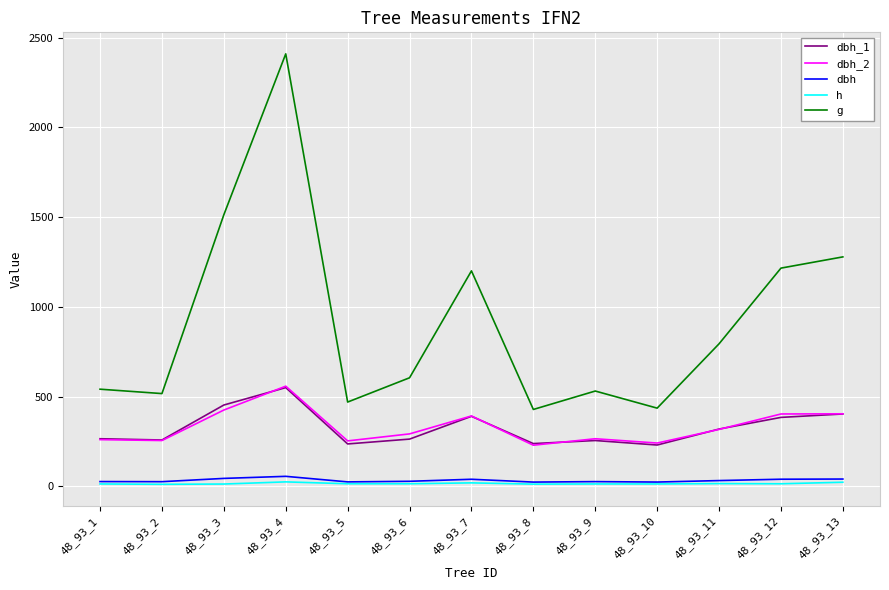

True or false: dbh and dbh_2 cross at least once.

False